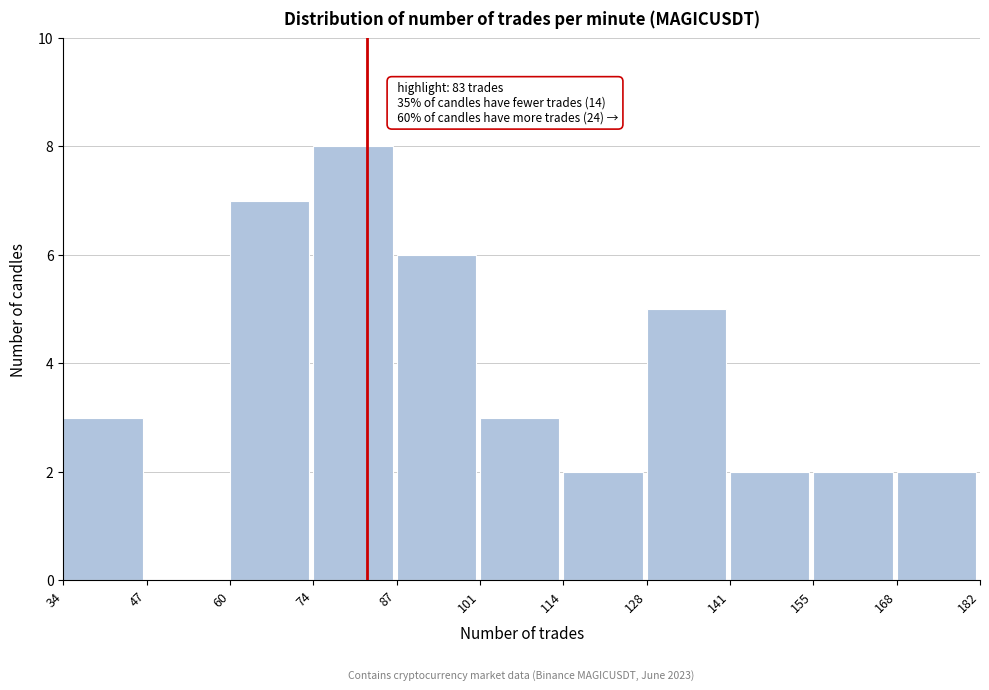

Which range on the x-axis has the tallest bar?

74 to 87